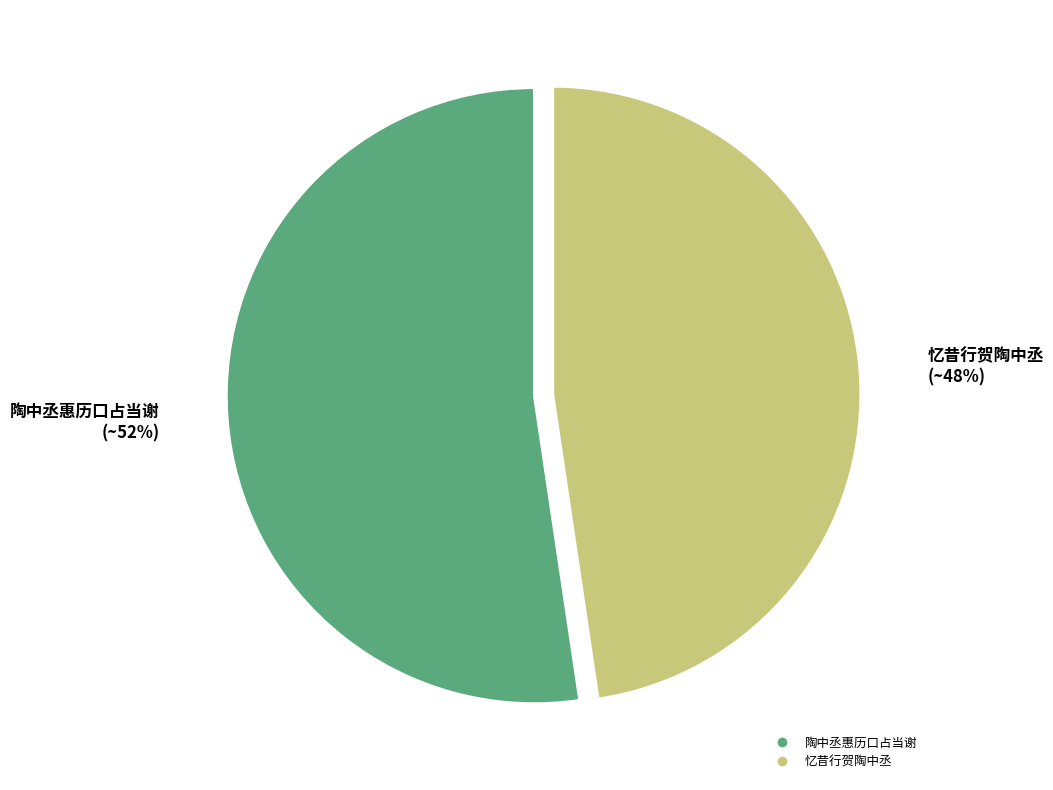

Which slice is the smallest?

忆昔行贺陶中丞